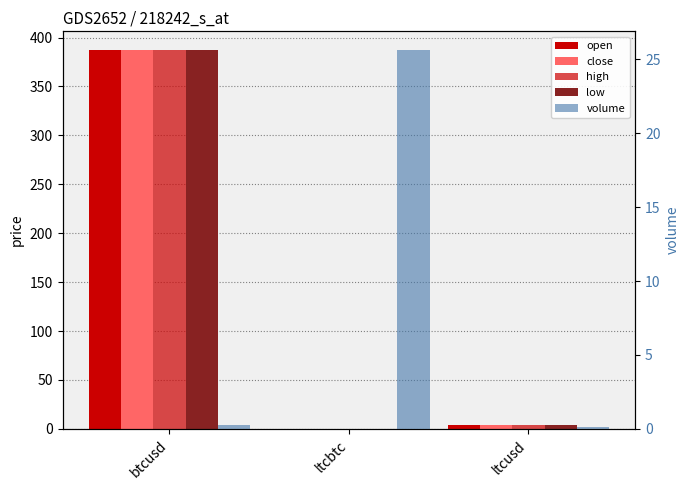

What is the total value across all series at ltcusd?

18.1